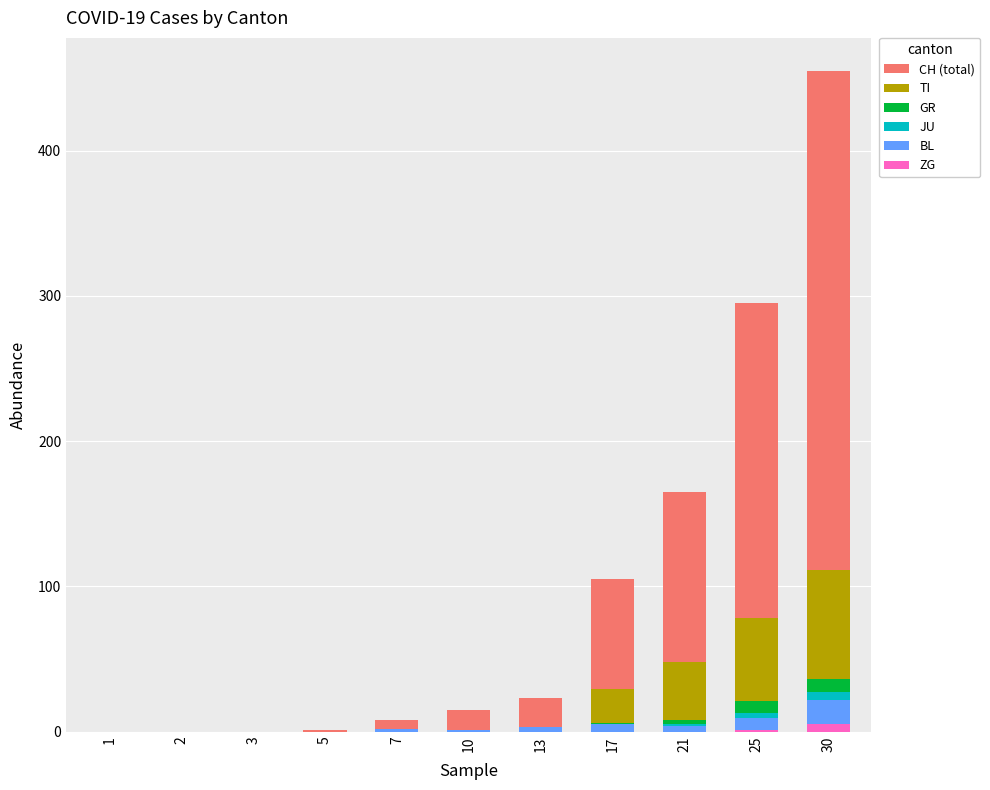

At which category is the sum across all series the highest?

30